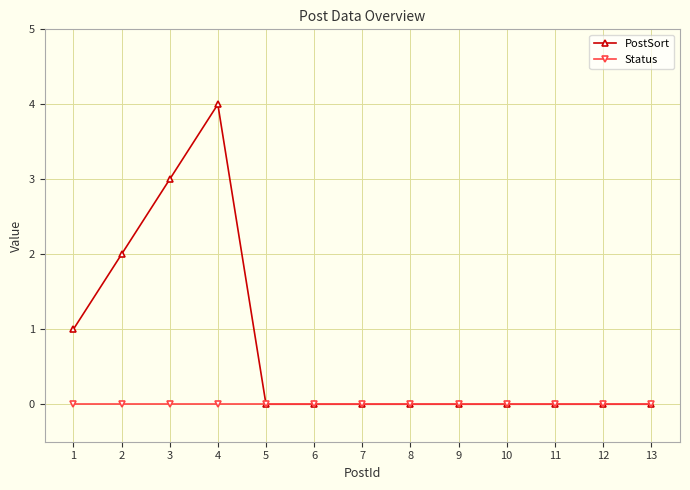

What is the difference between the highest and lowest values at 3?

3